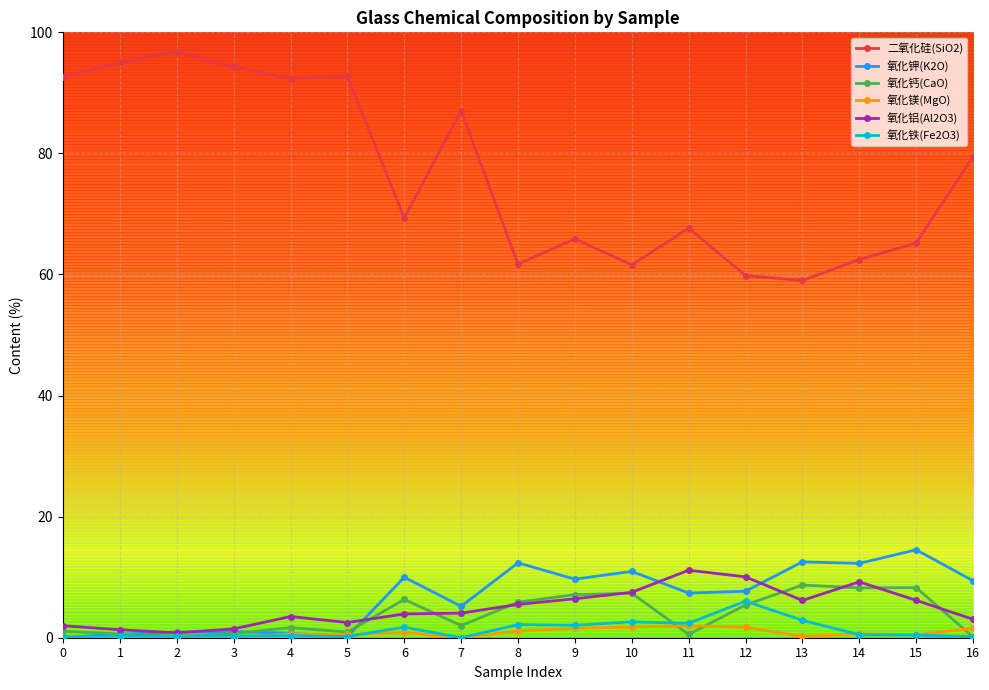

True or false: 氧化铁(Fe2O3) has a value of 0.6 at 15.

False